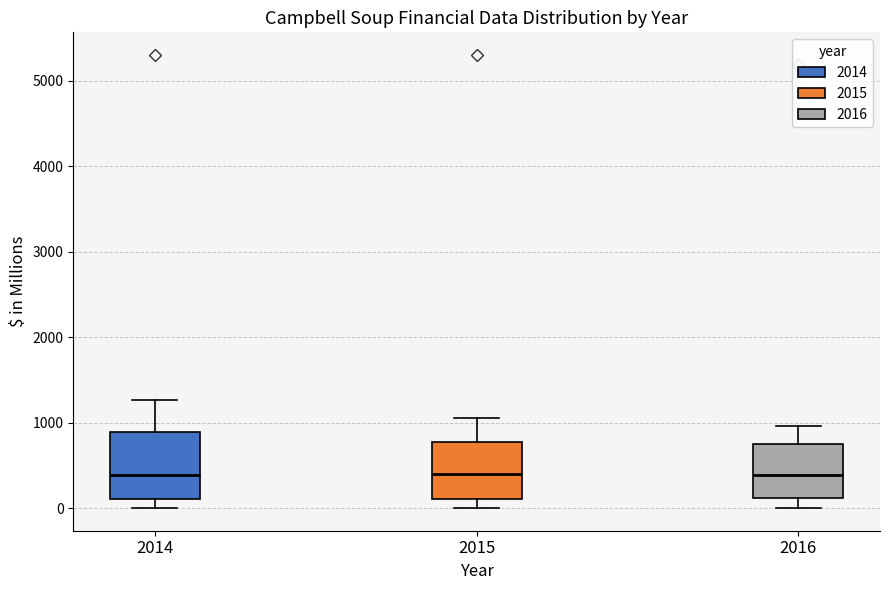

Comparing the boxes themselves (not the whiskers), which one is the tallest?

2014